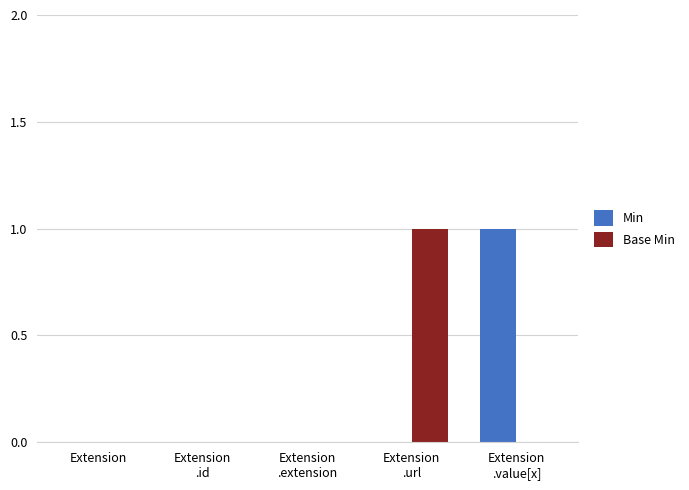

How many groups of bars are there?

5